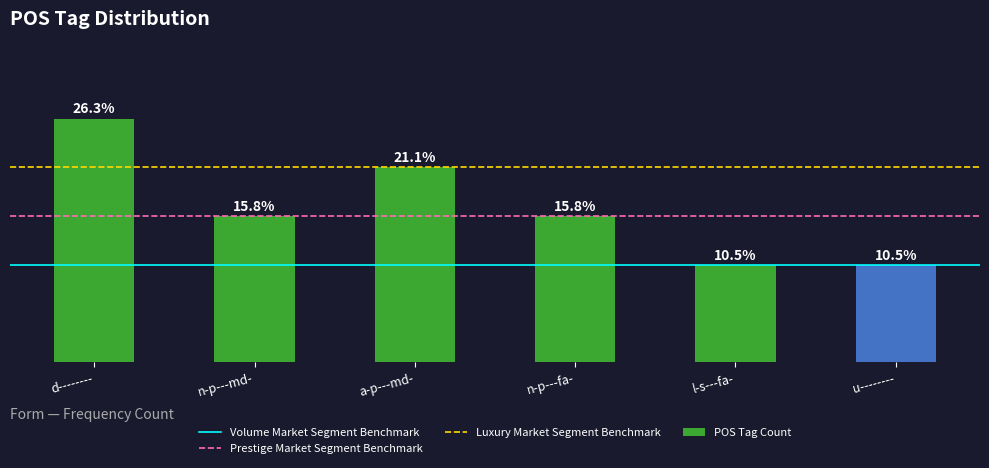

Are the bars horizontal?

No